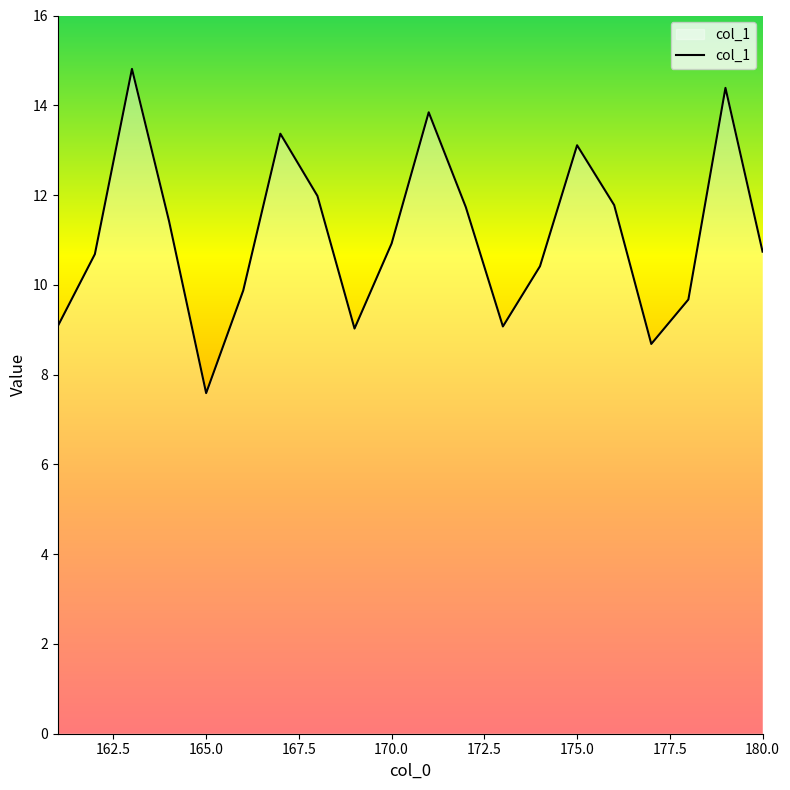

What is the minimum value shown in the chart?

7.6